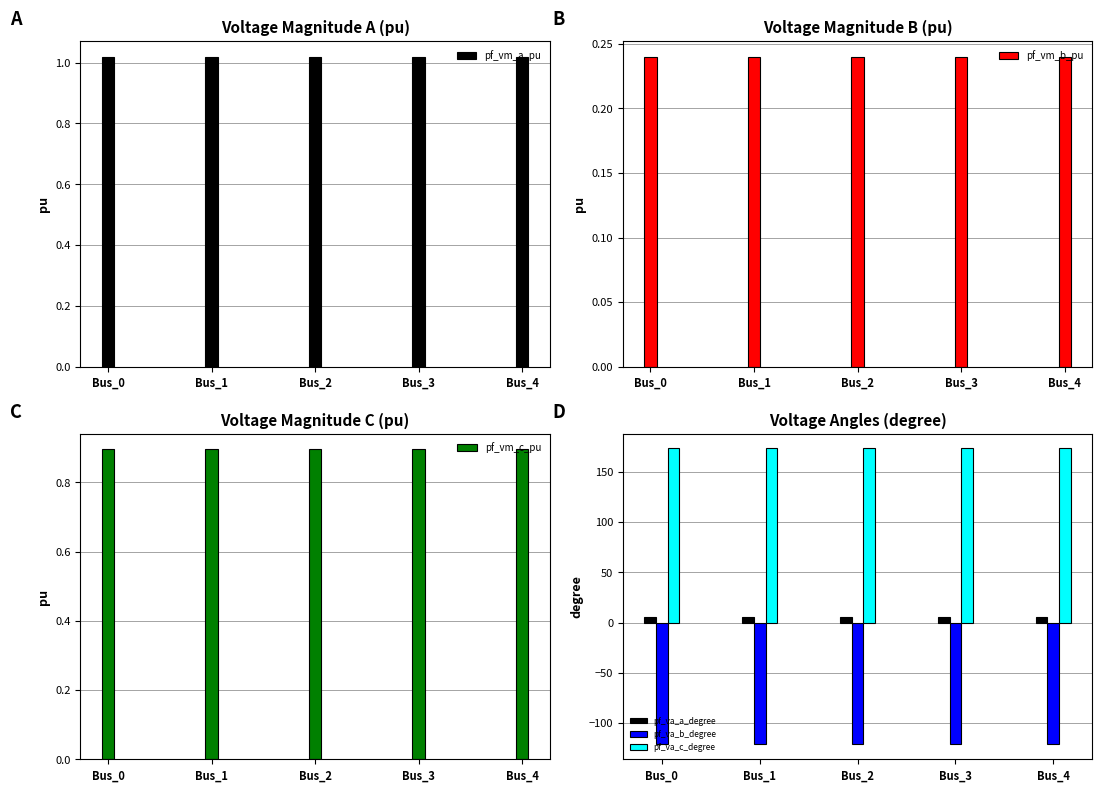

Between Bus_1 and Bus_2, which series saw the biggest shift?

pf_va_b_degree